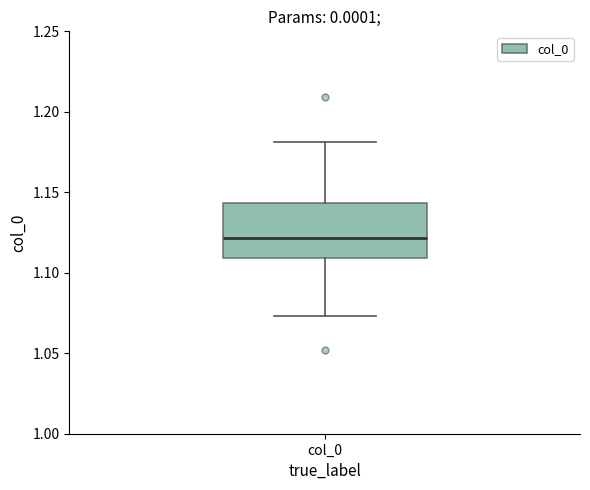

Transcribe this box plot: give where the median line is, the range the box spans, and where the two whiskers end, as read against the y-axis. The values are not printed on the chart, so give them approximately, as read against the axis.

median 1.120, box 1.110 to 1.145, whiskers 1.075 to 1.180